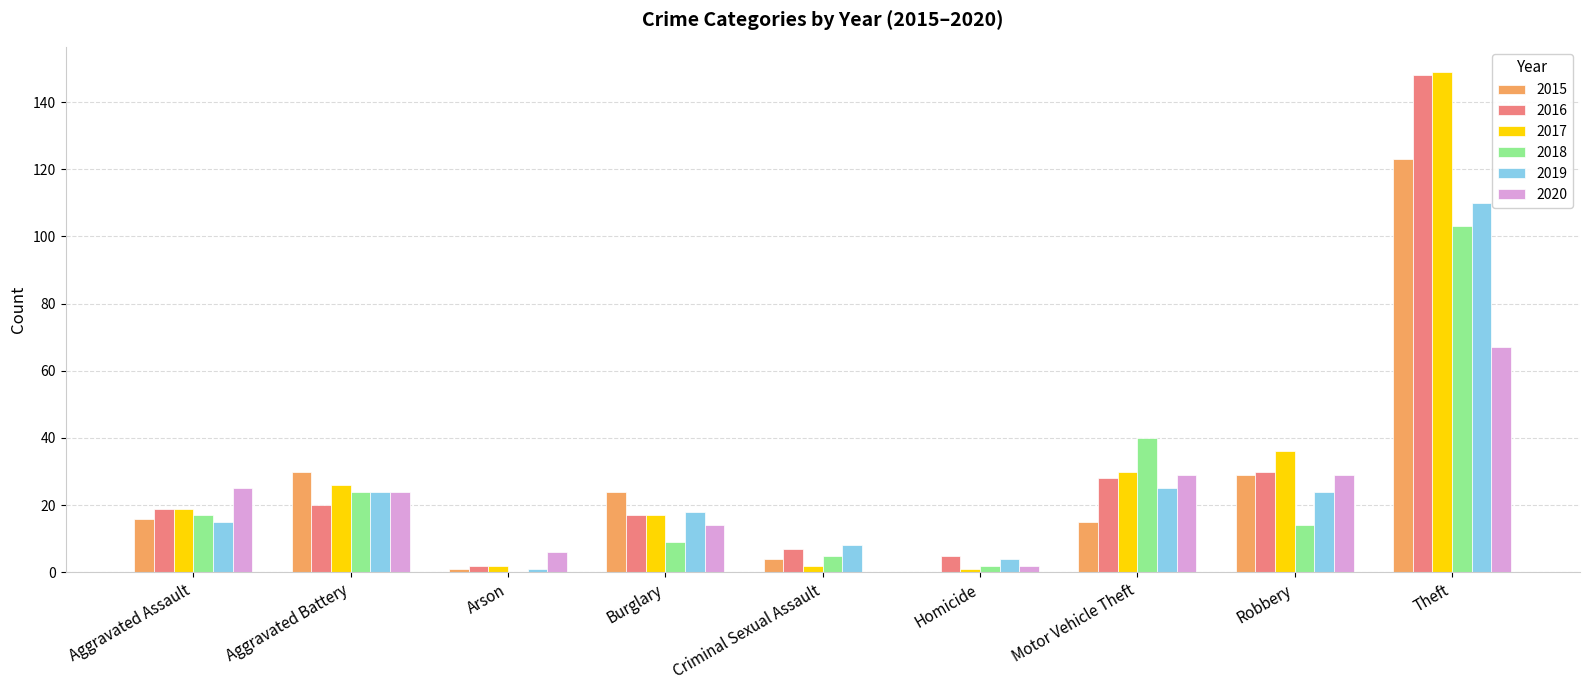

Are the bars horizontal?

No